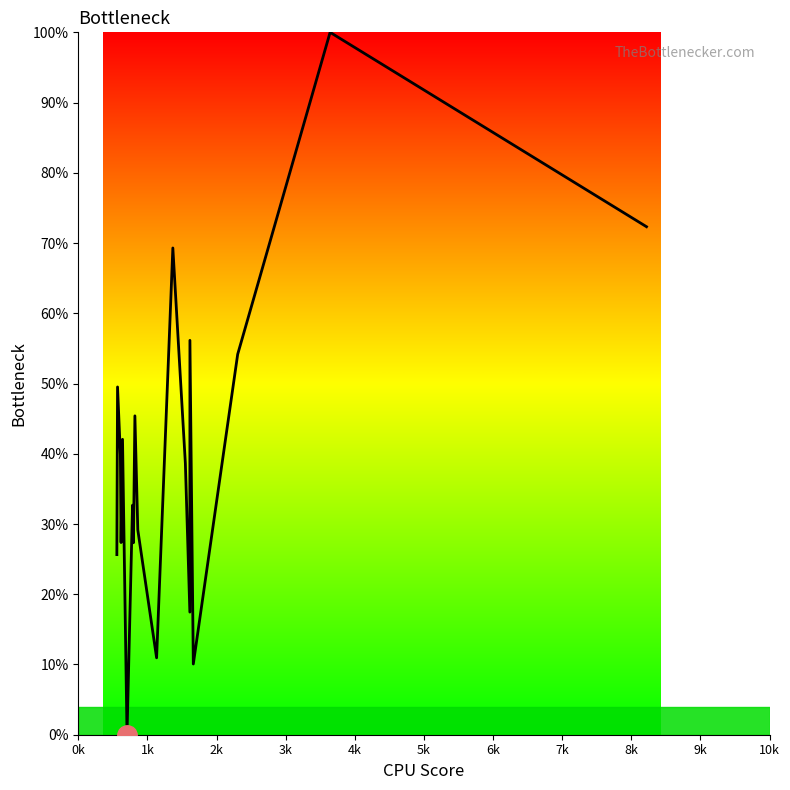

What is the difference between the maximum and minimum values?

100.0